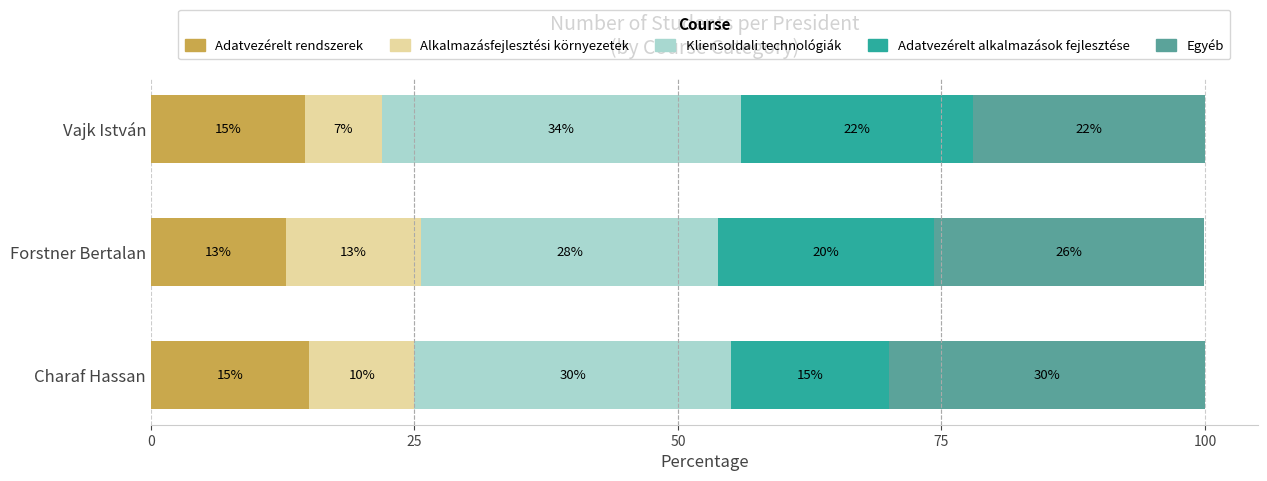

What is the highest value of the Adatvezérelt rendszerek series?

15.0